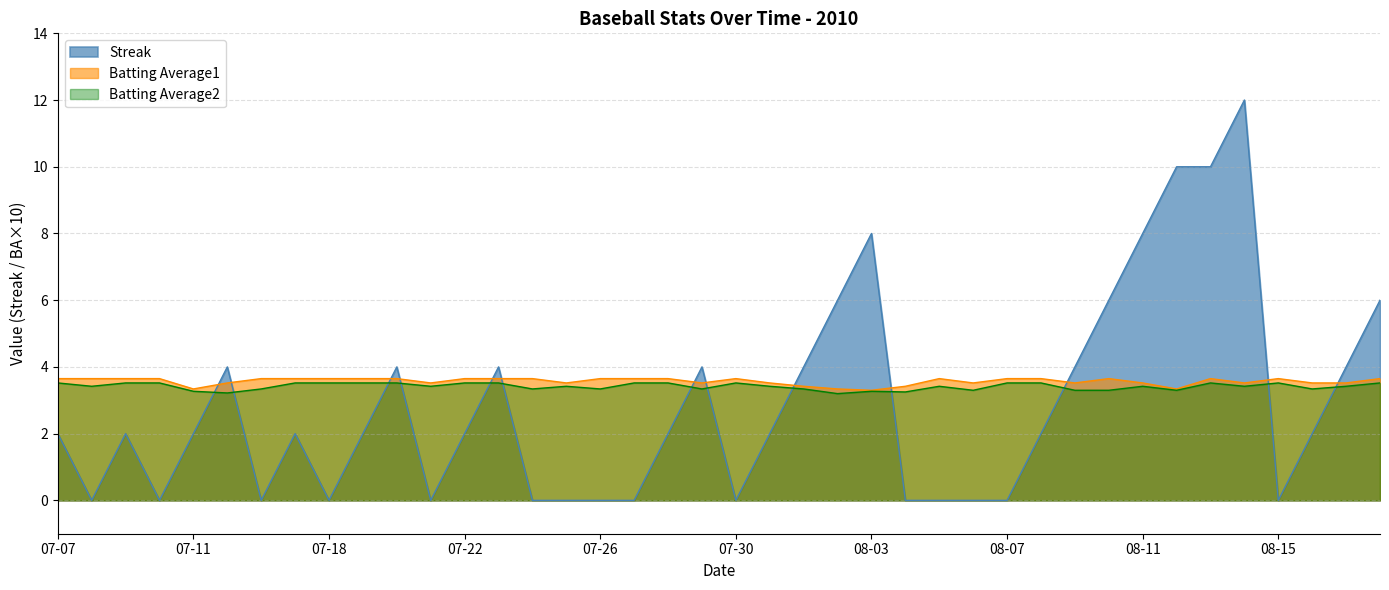

Which series ends up on top after the final intersection of Batting Average1 and Streak?

Streak